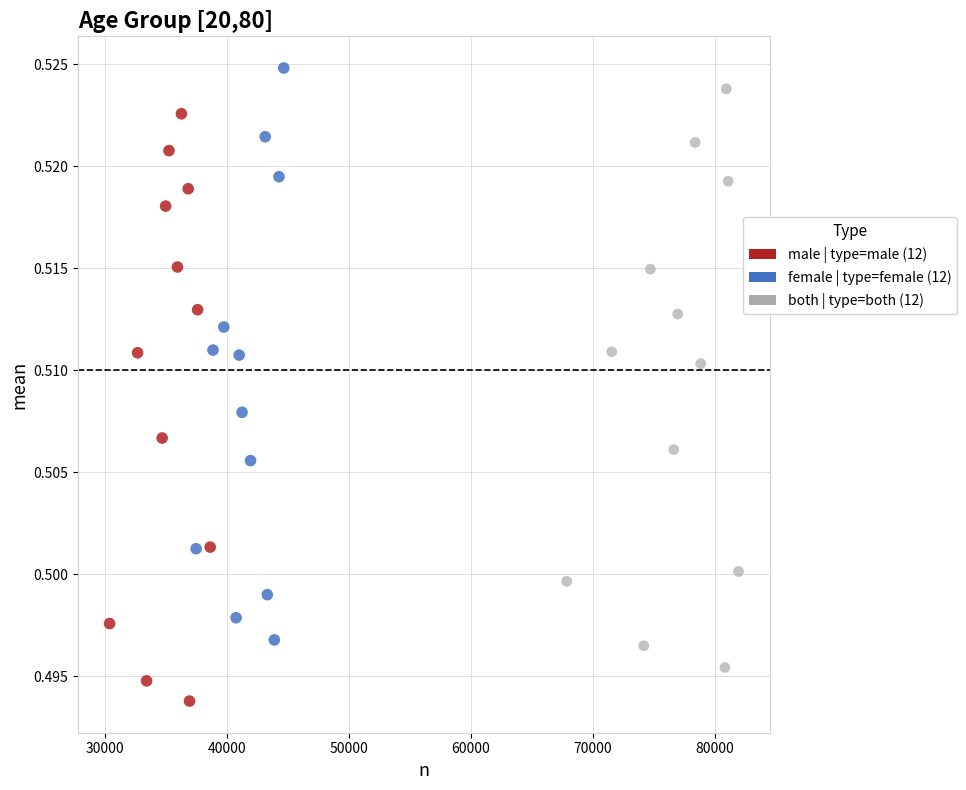

Which series contains the lowest Y value?

male | type=male (12)